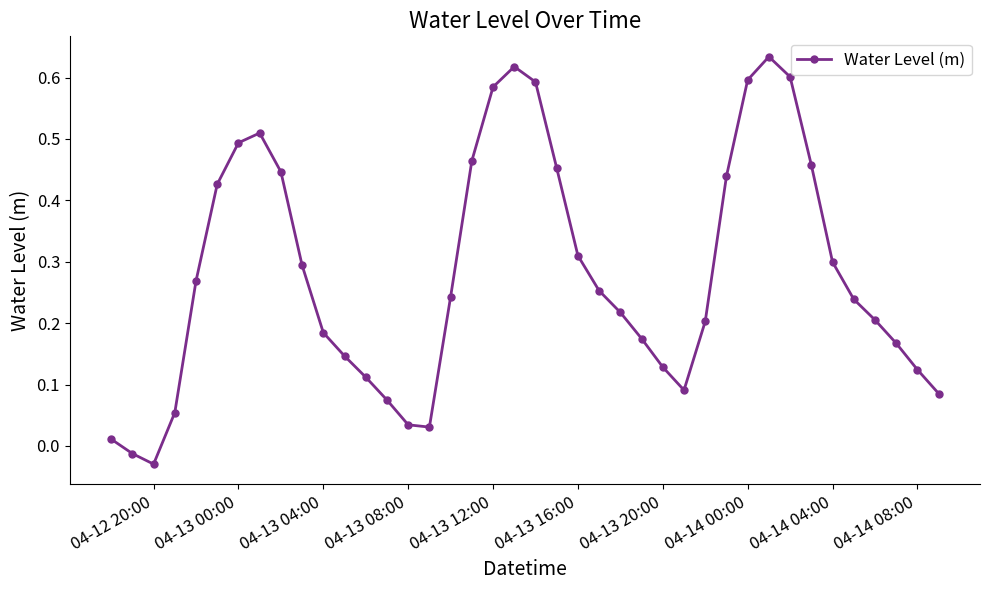

How many points are lower than both their immediate neighbors (excluding endpoints)?

3